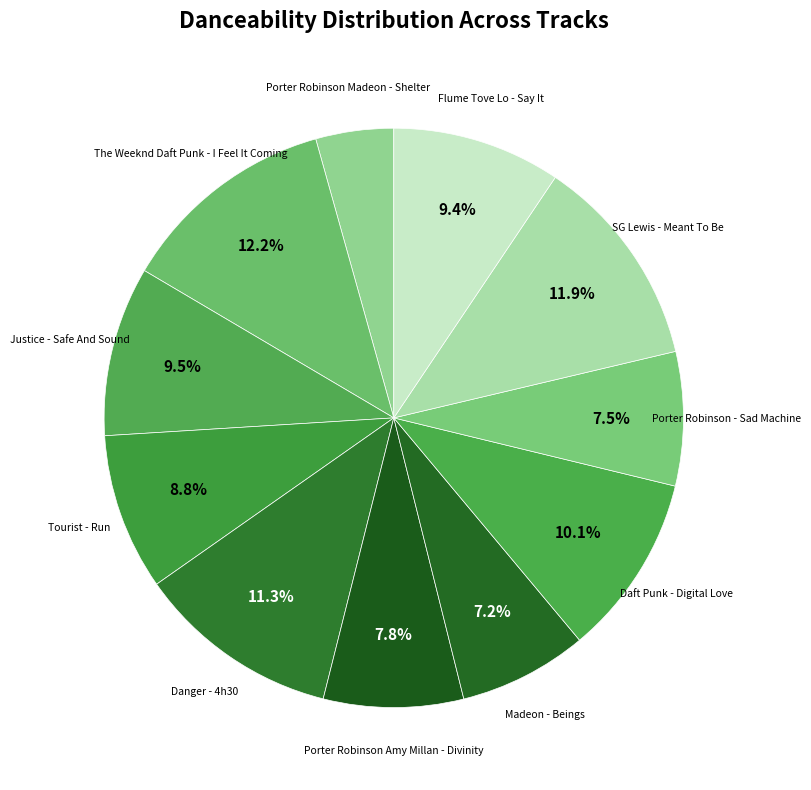

Which slice is the smallest?

Porter Robinson Madeon - Shelter